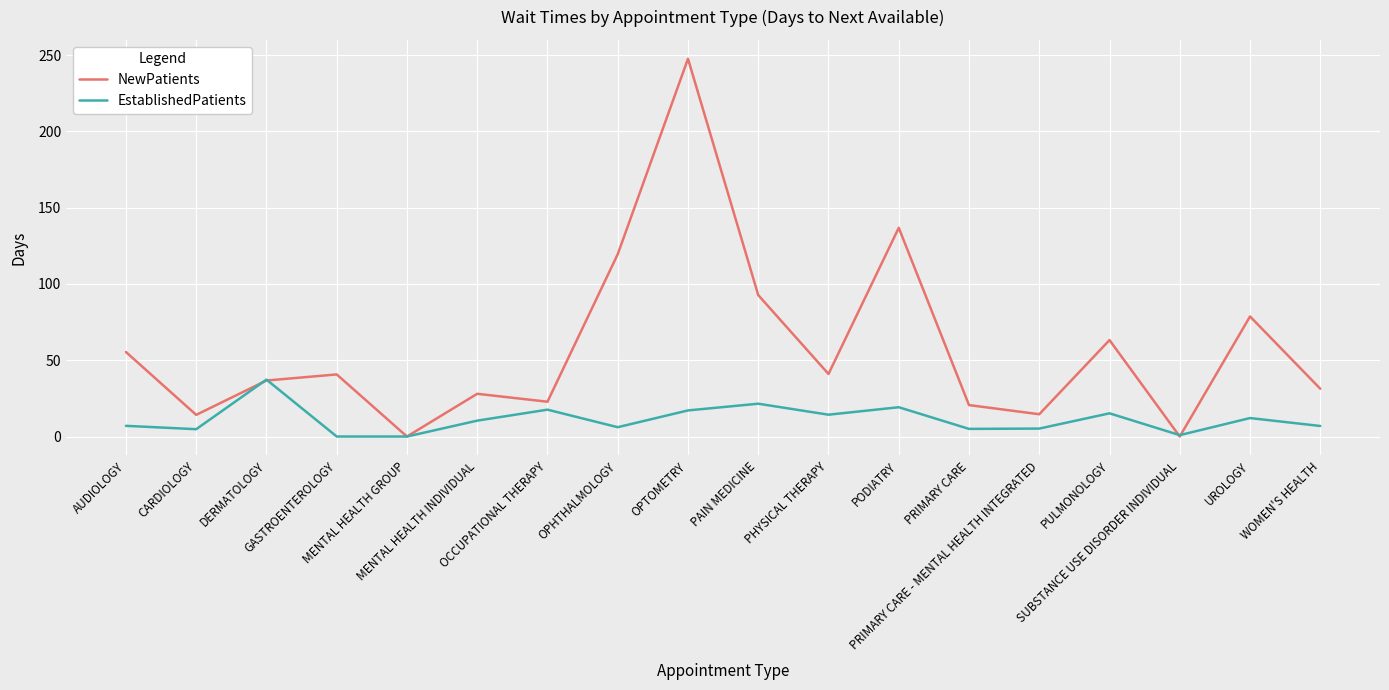

What is the maximum value for NewPatients?

247.6